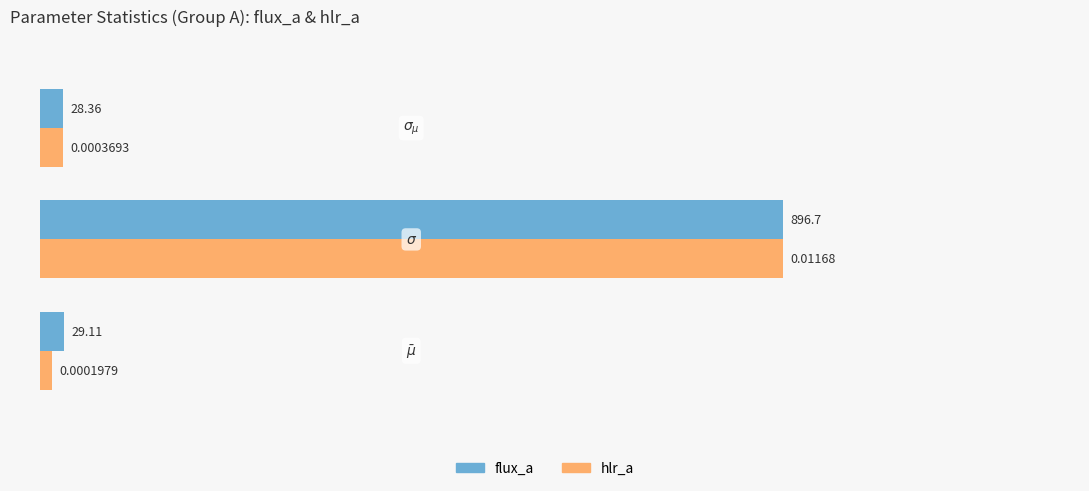

What are all the series names shown in the legend?

flux_a, hlr_a